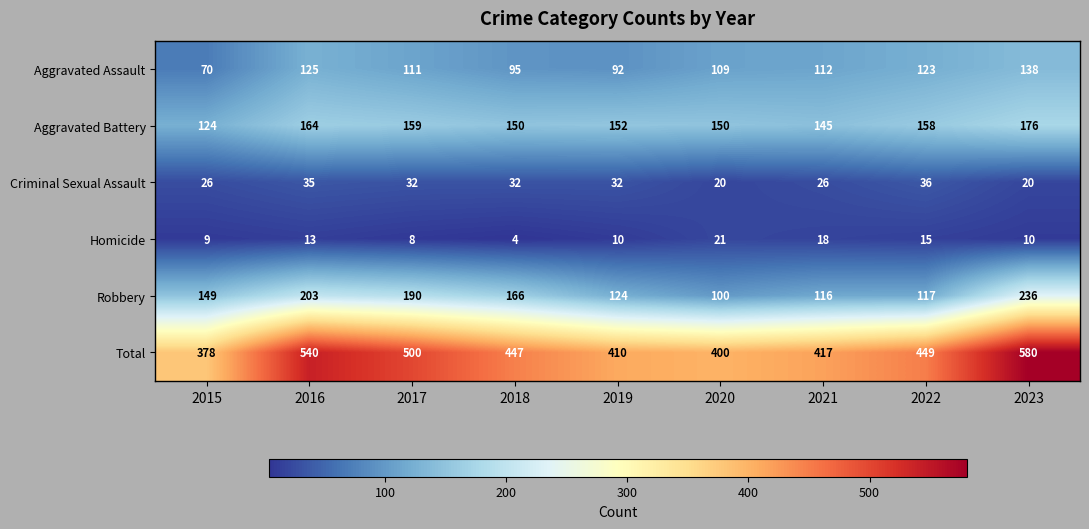

Is it true that Homicide equals 10 at 2019?

True